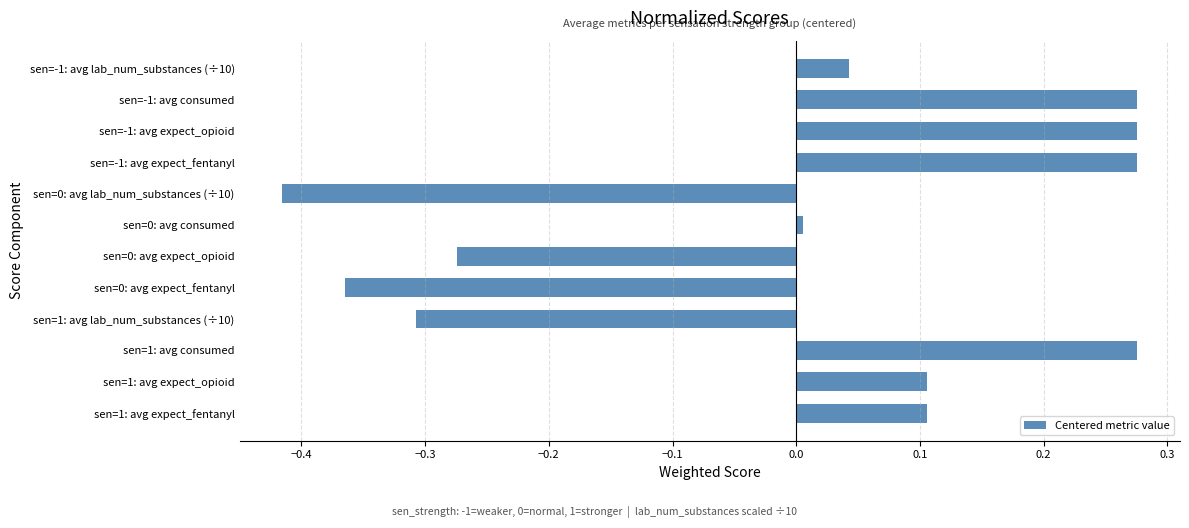

What is the change in value from sen=1: avg expect_opioid to sen=0: avg expect_fentanyl?

-0.5